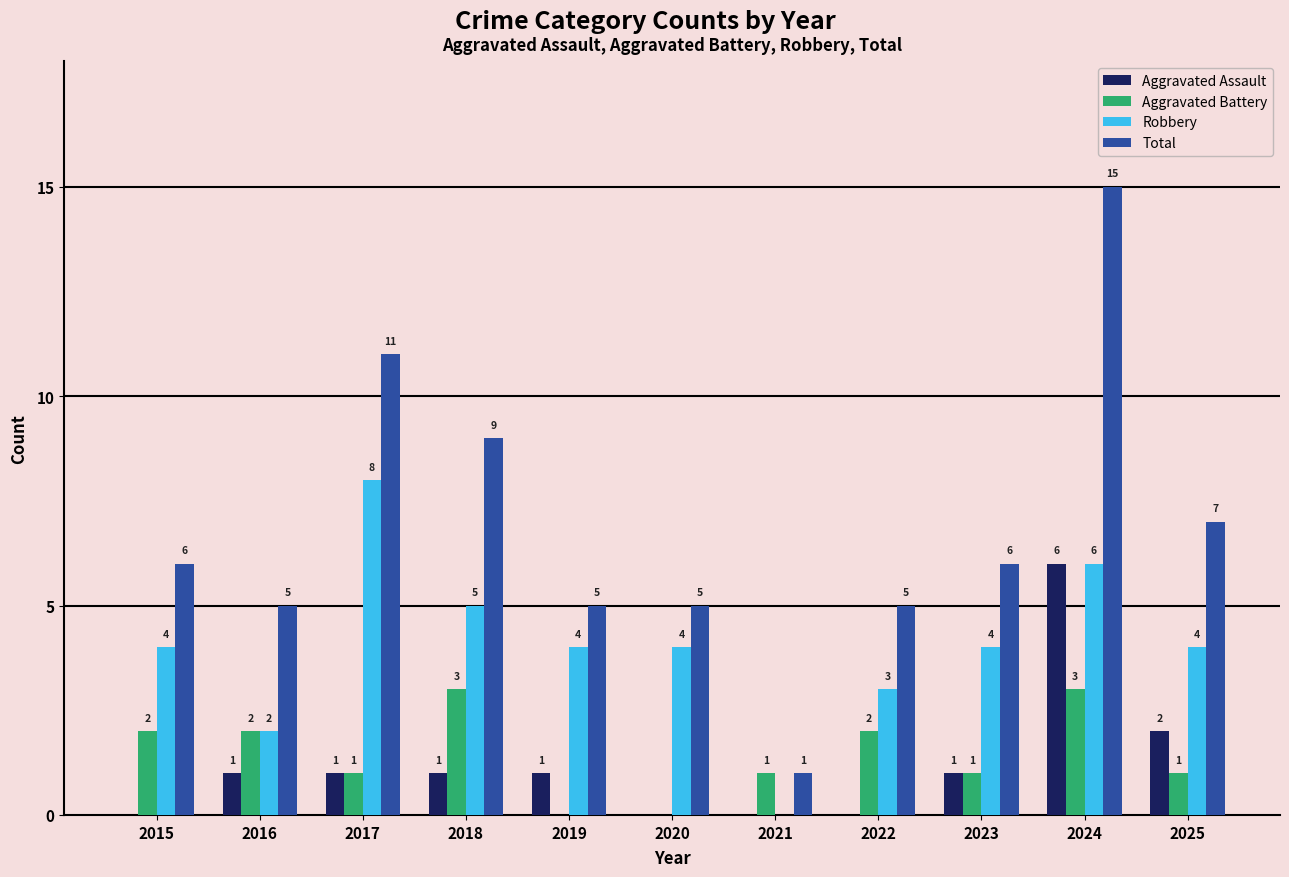

Are the bars grouped side by side (vs. stacked)?

Yes